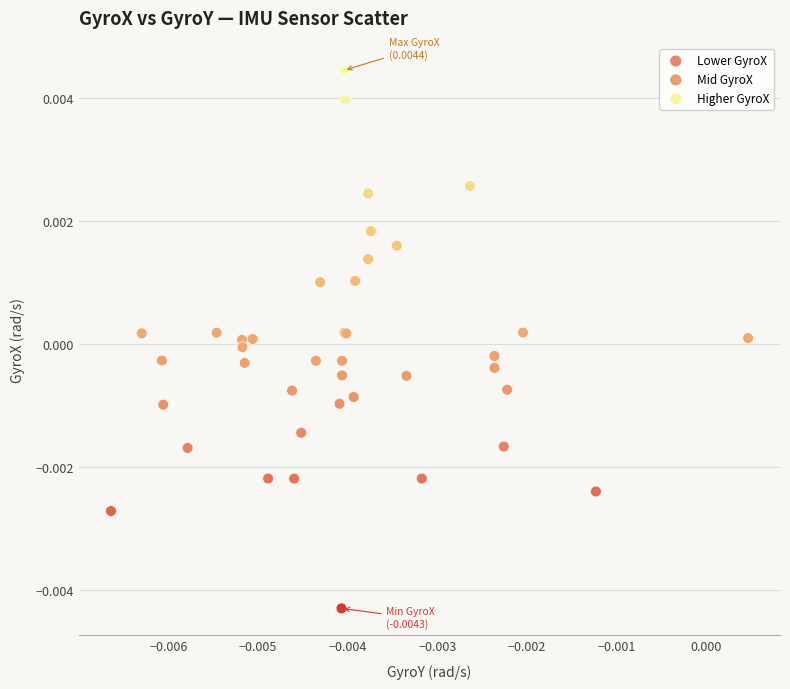

What are all the series names shown in the legend?

Lower GyroX, Mid GyroX, Higher GyroX